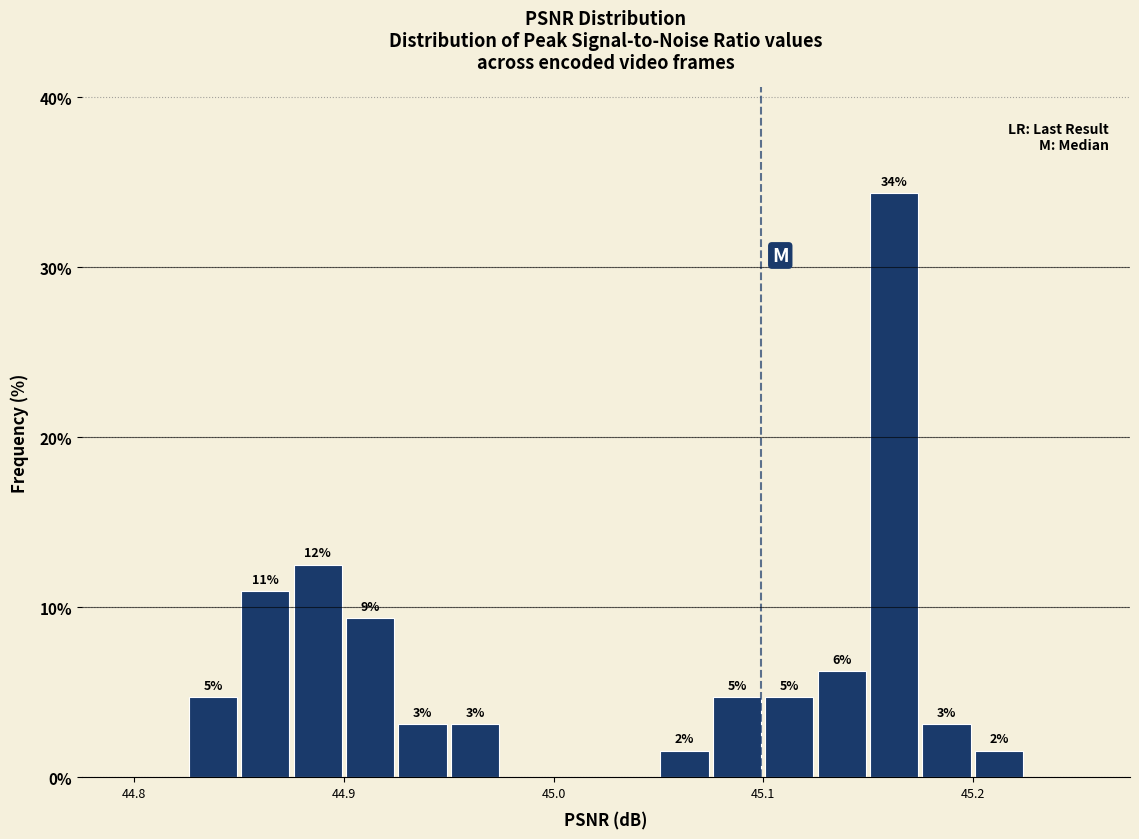

Read against the x-axis, roughly where is the centre of the tallest bar?

45.16